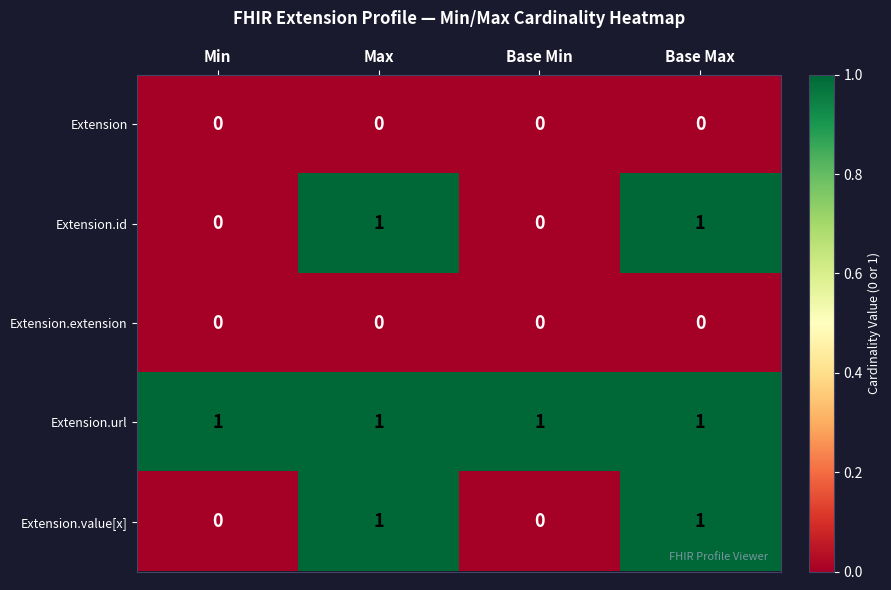

Reading left to right, transcribe all the data shown in this chart.

Extension: Min=0	Max=0	Base Min=0	Base Max=0
Extension.id: Min=0	Max=1	Base Min=0	Base Max=1
Extension.extension: Min=0	Max=0	Base Min=0	Base Max=0
Extension.url: Min=1	Max=1	Base Min=1	Base Max=1
Extension.value[x]: Min=0	Max=1	Base Min=0	Base Max=1